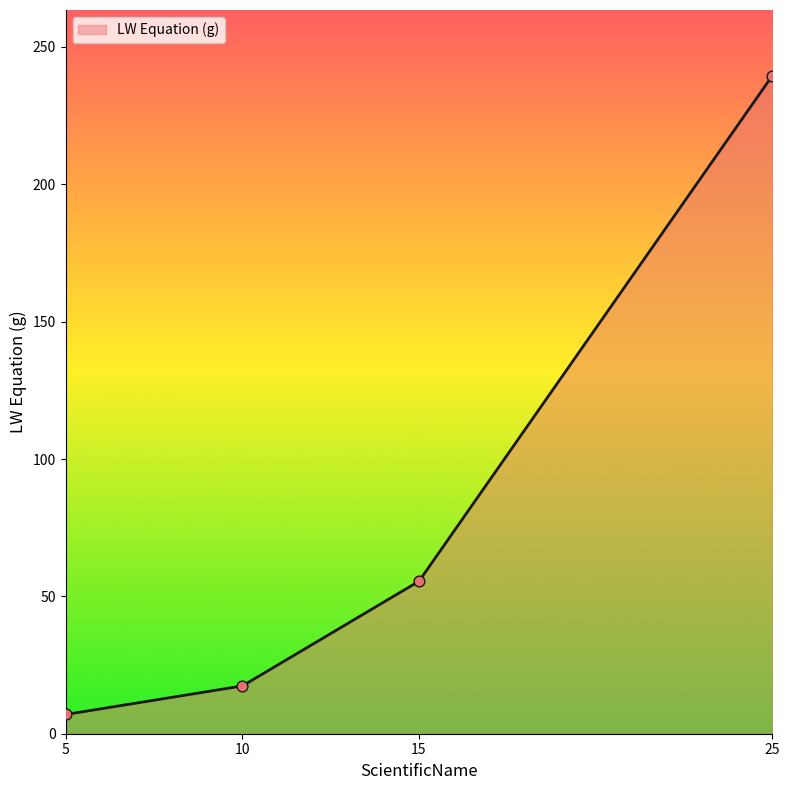

Between 25 and 10, which is larger?

25